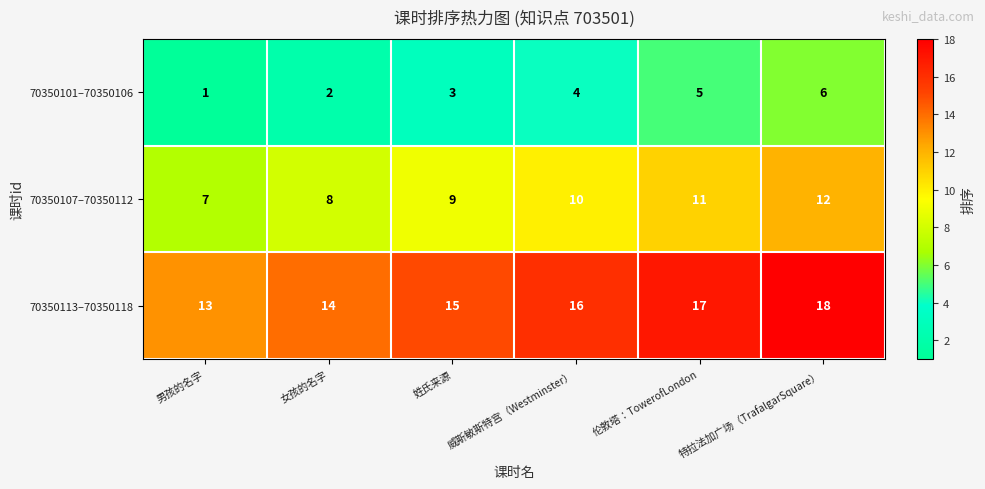

Is the value of 70350107–70350112 at 女孩的名字 greater than the value of 70350101–70350106 at 威斯敏斯特宫（Westminster）?

Yes